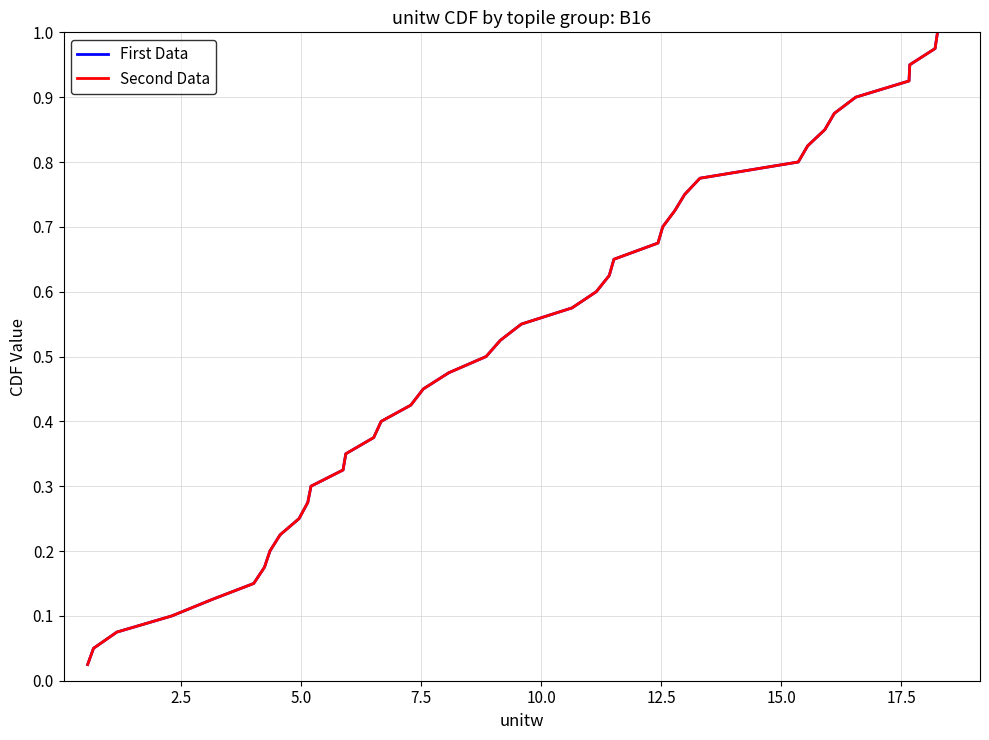

Reading right to left, extract all data points from this chart.

First Data: 1.0	1.0	0.9	0.9	0.9	0.9	0.8	0.8	0.8	0.8	0.8	0.7	0.7	0.7	0.7	0.6	0.6	0.6	0.6	0.5	0.5	0.5	0.5	0.4	0.4	0.4	0.3	0.3	0.3	0.3	0.2	0.2	0.2	0.2	0.1	0.1	0.1	0.1	0.1	0.0
Second Data: 1.0	1.0	0.9	0.9	0.9	0.9	0.8	0.8	0.8	0.8	0.8	0.7	0.7	0.7	0.7	0.6	0.6	0.6	0.6	0.5	0.5	0.5	0.5	0.4	0.4	0.4	0.3	0.3	0.3	0.3	0.2	0.2	0.2	0.2	0.1	0.1	0.1	0.1	0.1	0.0